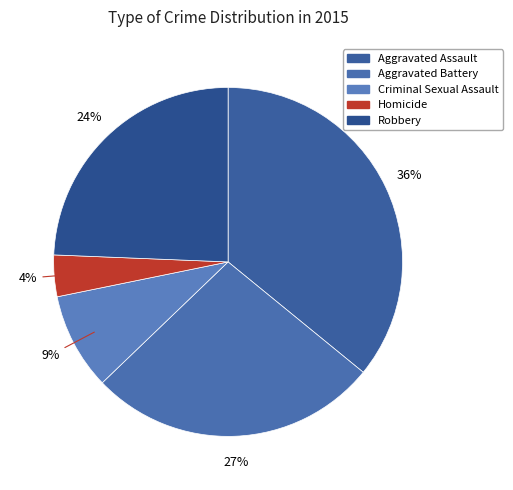

What percentage do Robbery and Aggravated Battery together represent?

51.3%